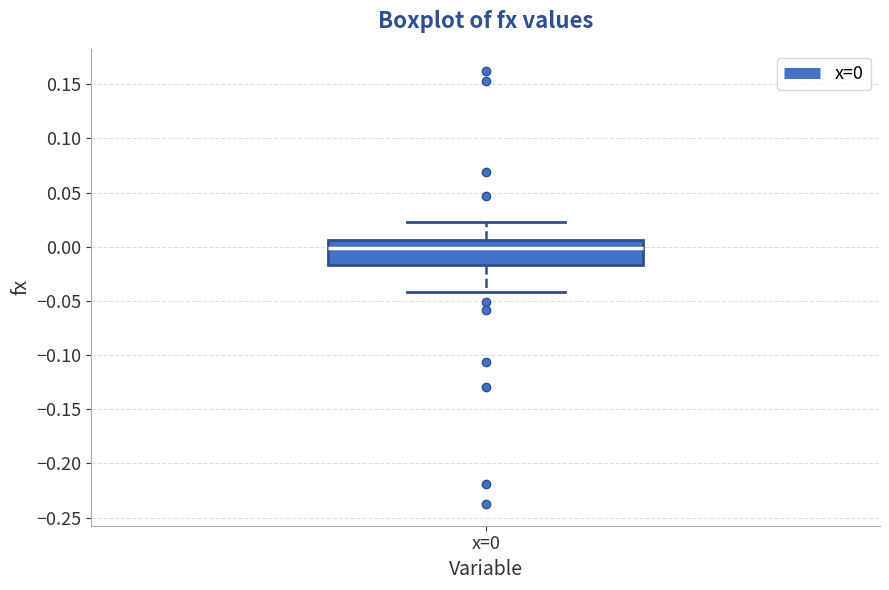

Read this box plot against the y-axis: the position of the median line, the range covered by the box, and the ends of both whiskers. The values are not printed on the chart, so give them approximately, as read against the axis.

median 0.000, box -0.015 to 0.005, whiskers -0.040 to 0.025